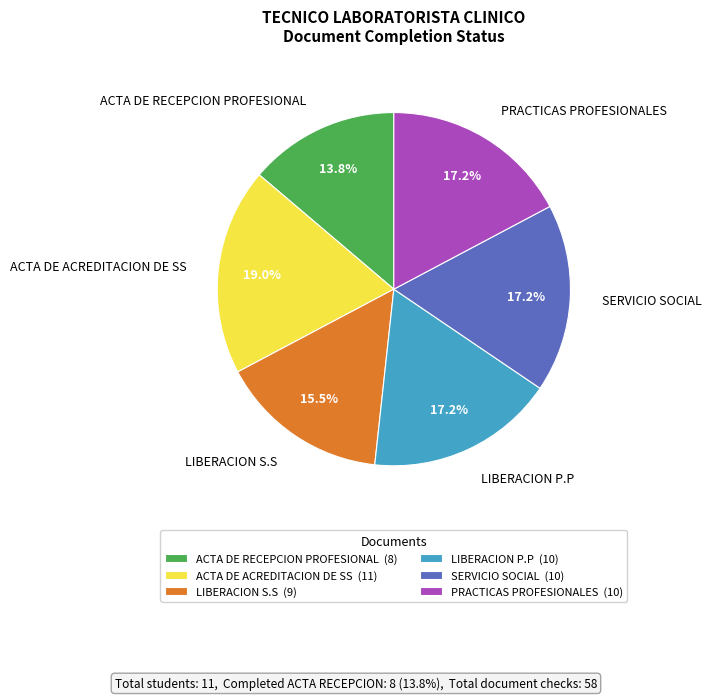

Does PRACTICAS PROFESIONALES represent more than half of the total?

No